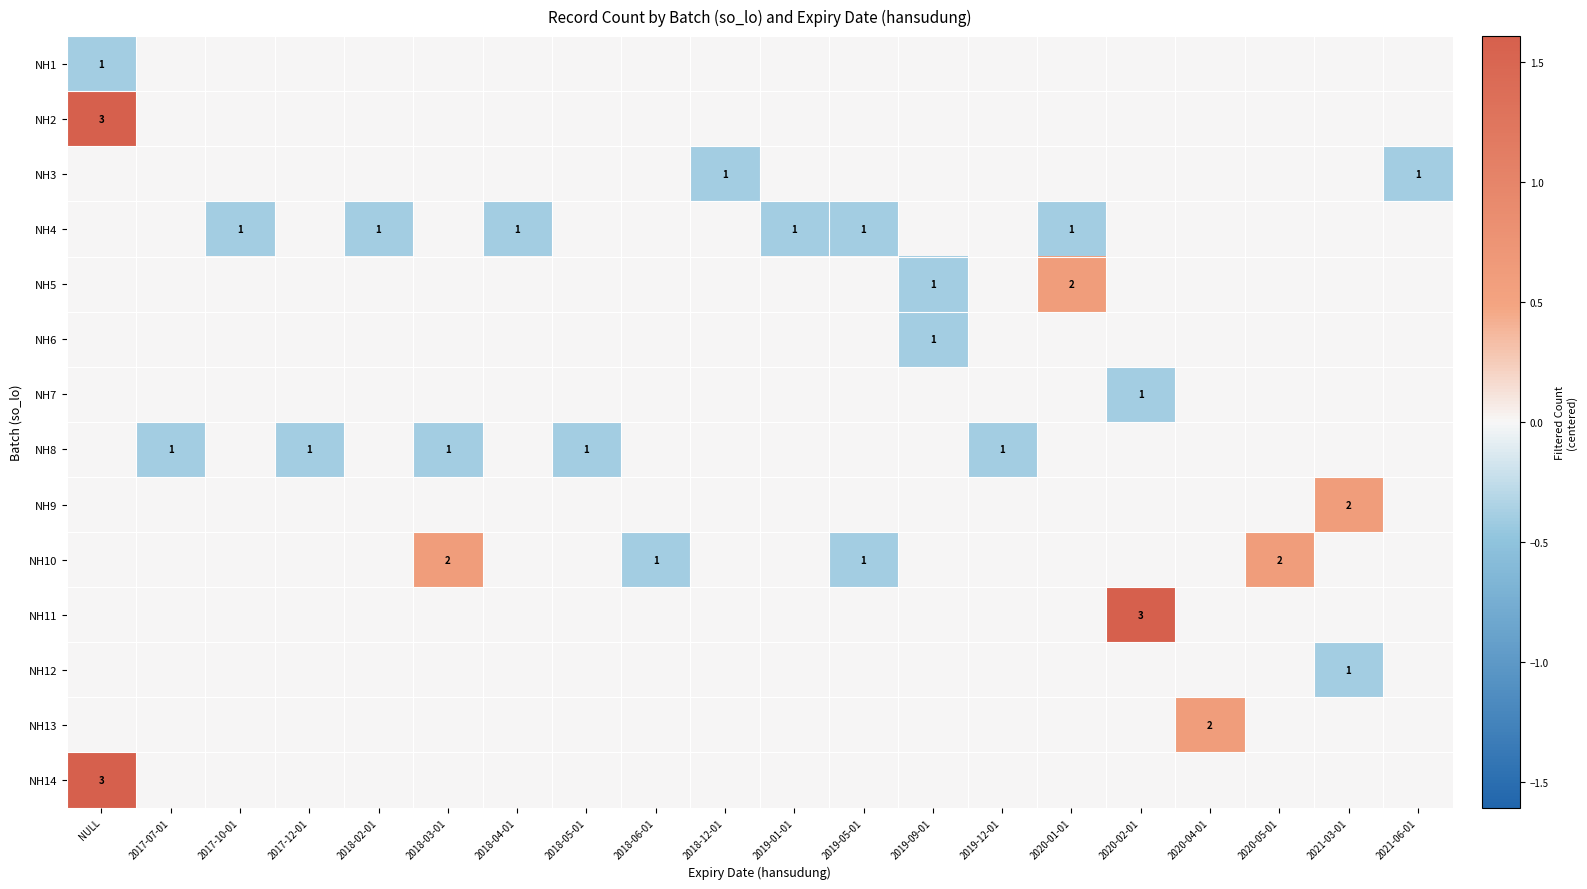

The value of NH4 at 2017-10-01 is 1. True or false?

True